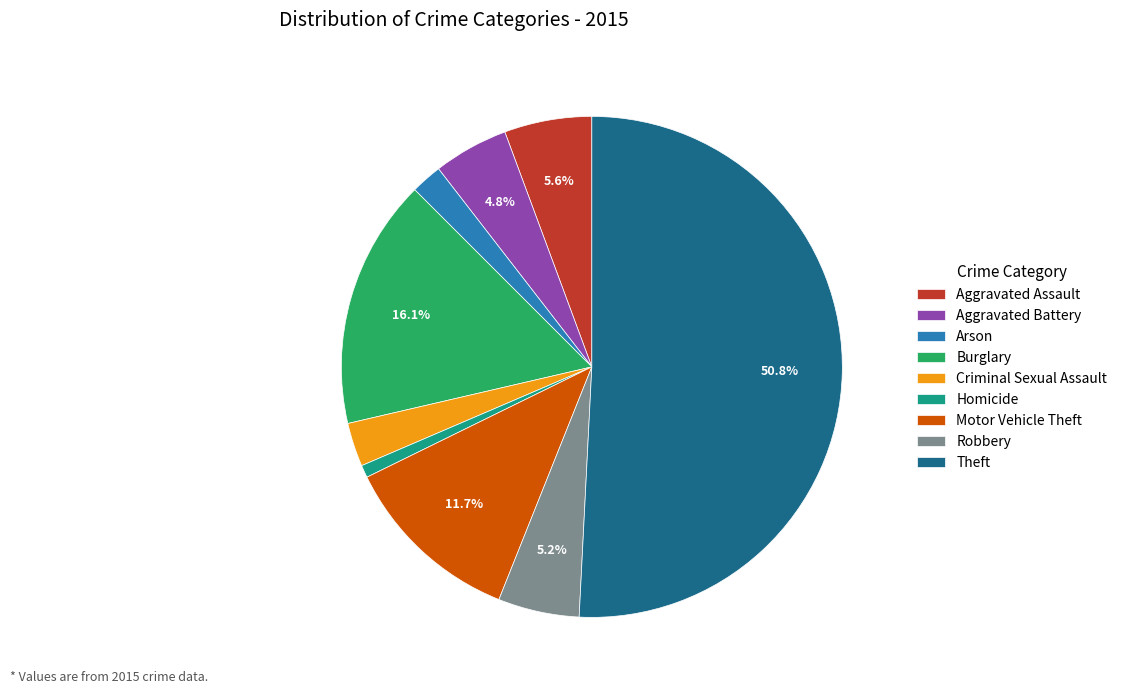

Which category accounts for the majority?

Theft